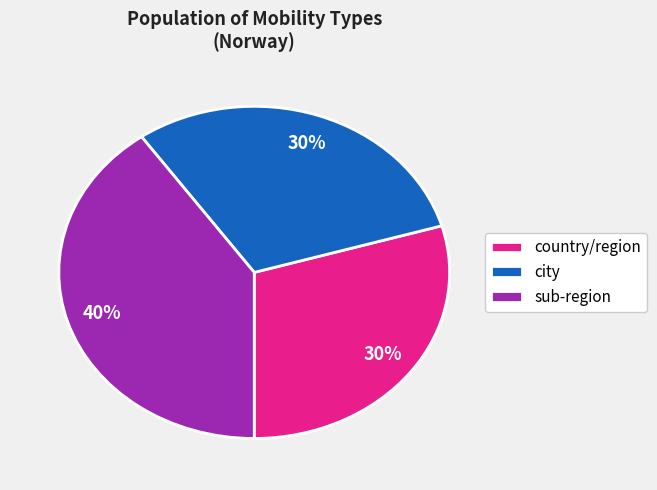

How many slices are in this pie chart?

3